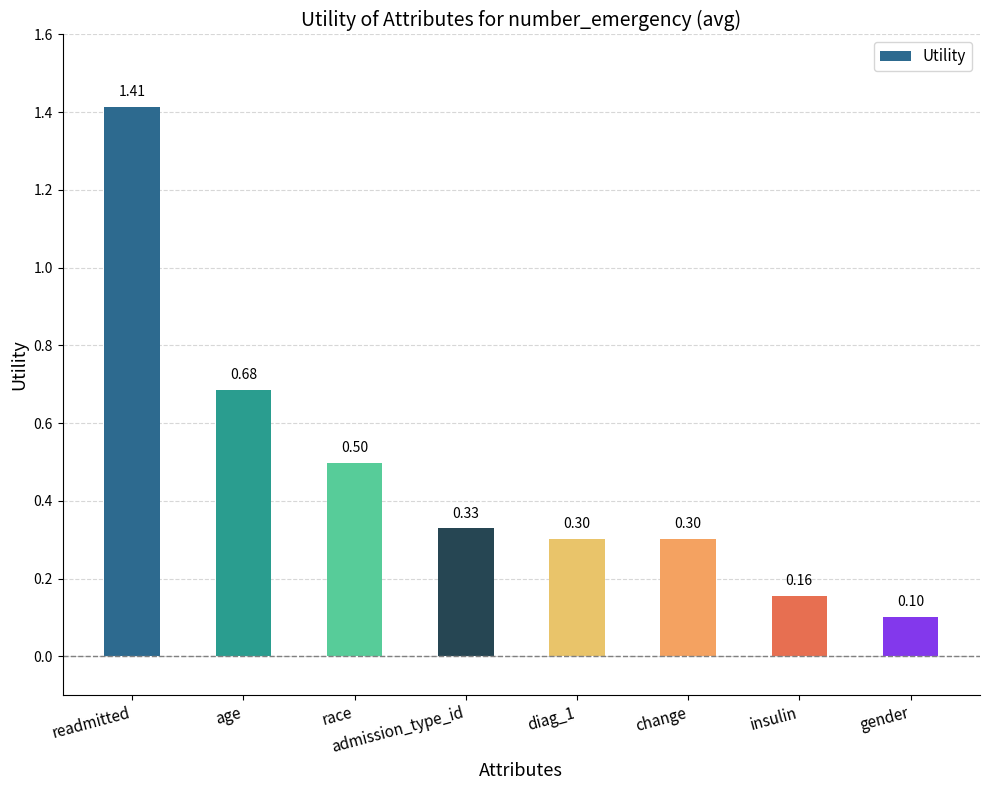

What is the difference between the values at gender and age?

0.6